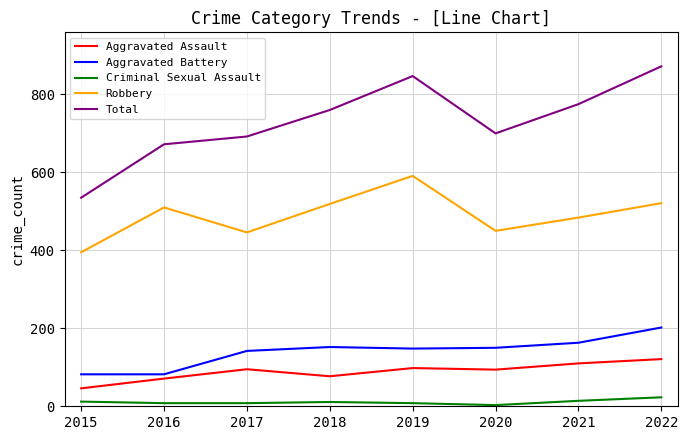

Which series has the widest spread of values?

Total